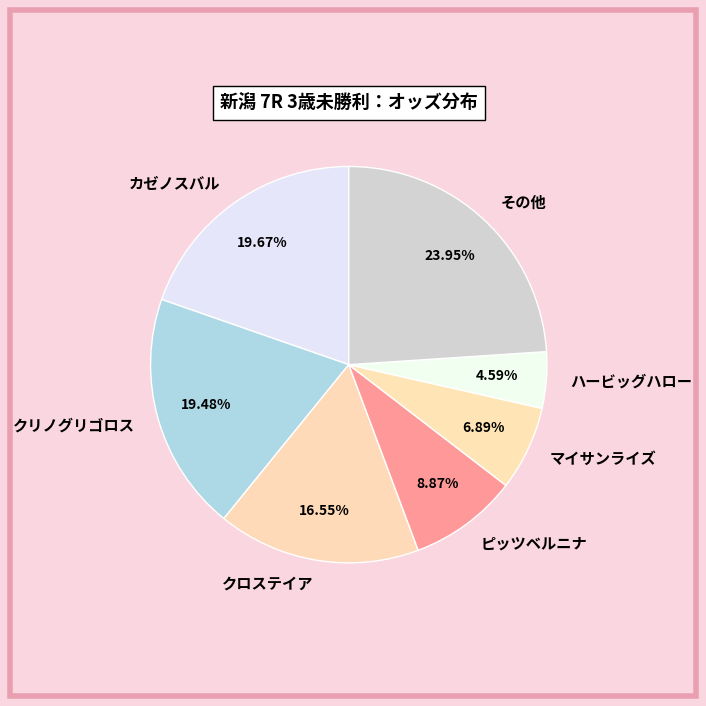

To the nearest percent, what is the average slice percentage?

14%